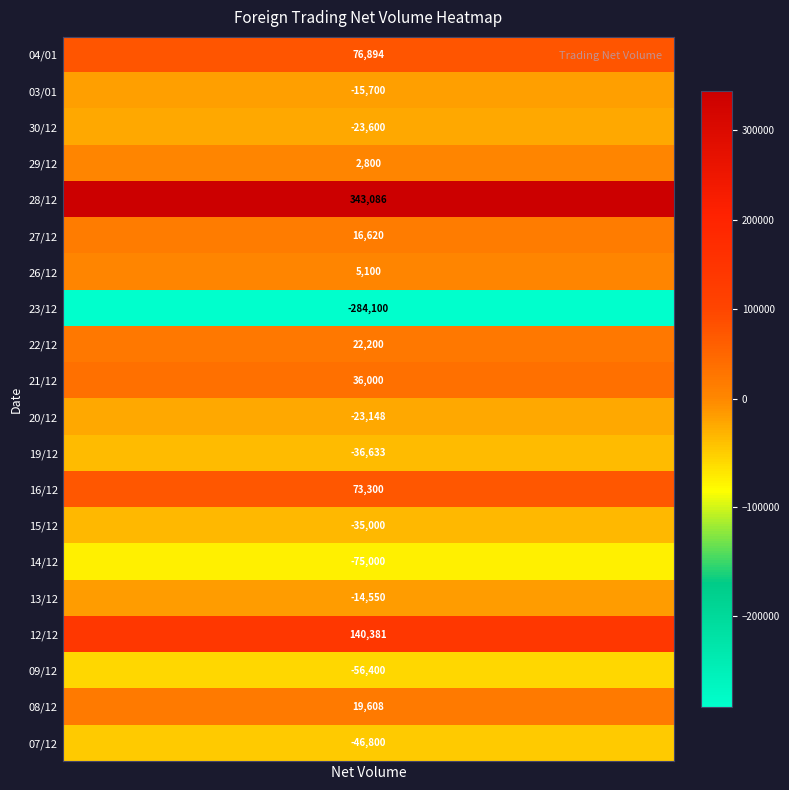

What is the sum of the values at 27/12/2022 and 03/01/2023?

920